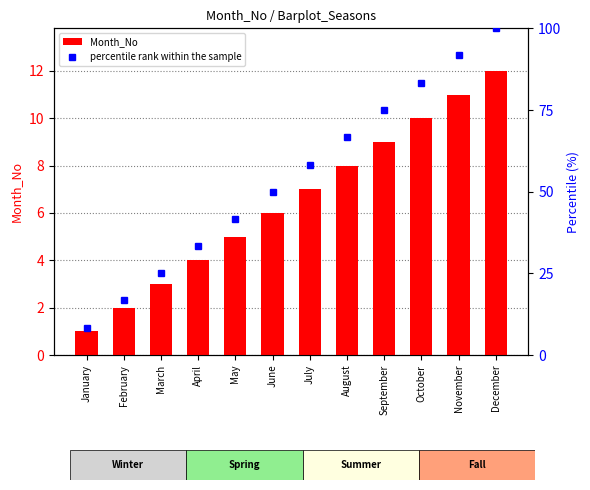

At which category is the sum across all series the highest?

December